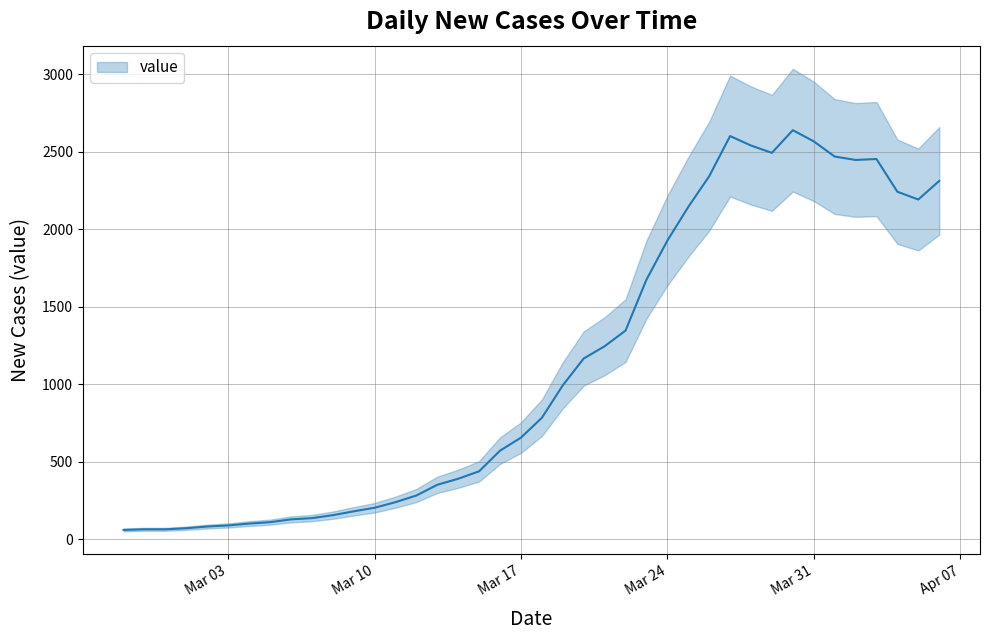

What is the value of the 14th point from the left?

240